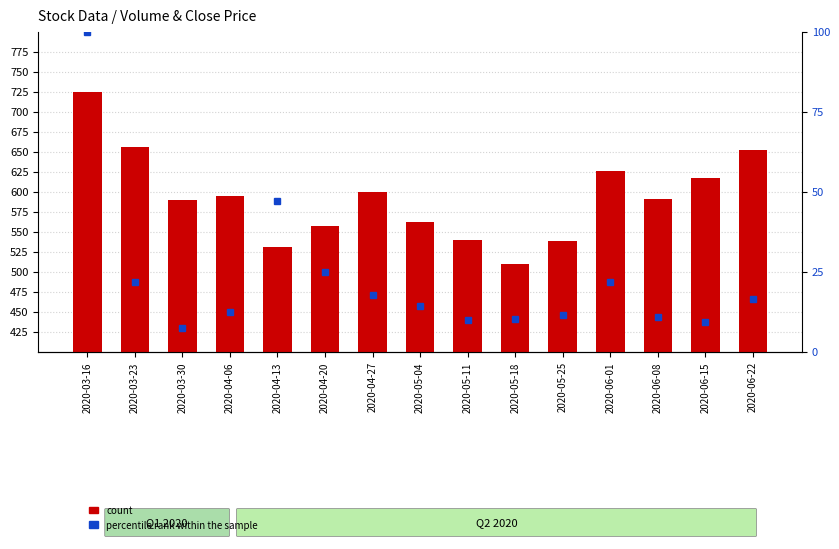

Reading left to right, what are all the values shown in this chart?

count: 2020-03-16=724.5	2020-03-23=655.9	2020-03-30=590.2	2020-04-06=595.2	2020-04-13=530.5	2020-04-20=557.9	2020-04-27=599.1	2020-05-04=562.0	2020-05-11=539.5	2020-05-18=509.6	2020-05-25=538.9	2020-06-01=626.0	2020-06-08=590.5	2020-06-15=617.0	2020-06-22=652.1
percentile rank within the sample: 2020-03-16=100.0	2020-03-23=21.7	2020-03-30=7.5	2020-04-06=12.6	2020-04-13=47.1	2020-04-20=25.1	2020-04-27=17.8	2020-05-04=14.3	2020-05-11=9.9	2020-05-18=10.3	2020-05-25=11.7	2020-06-01=22.0	2020-06-08=11.0	2020-06-15=9.2	2020-06-22=16.5